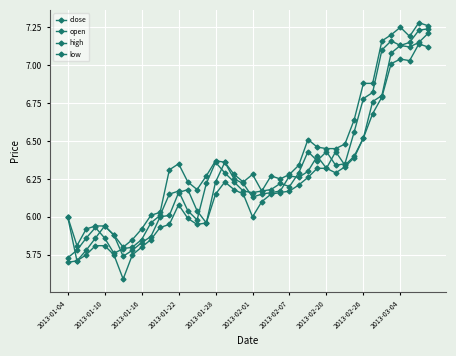

What is the value of the open point at the 18th from the left?

6.4